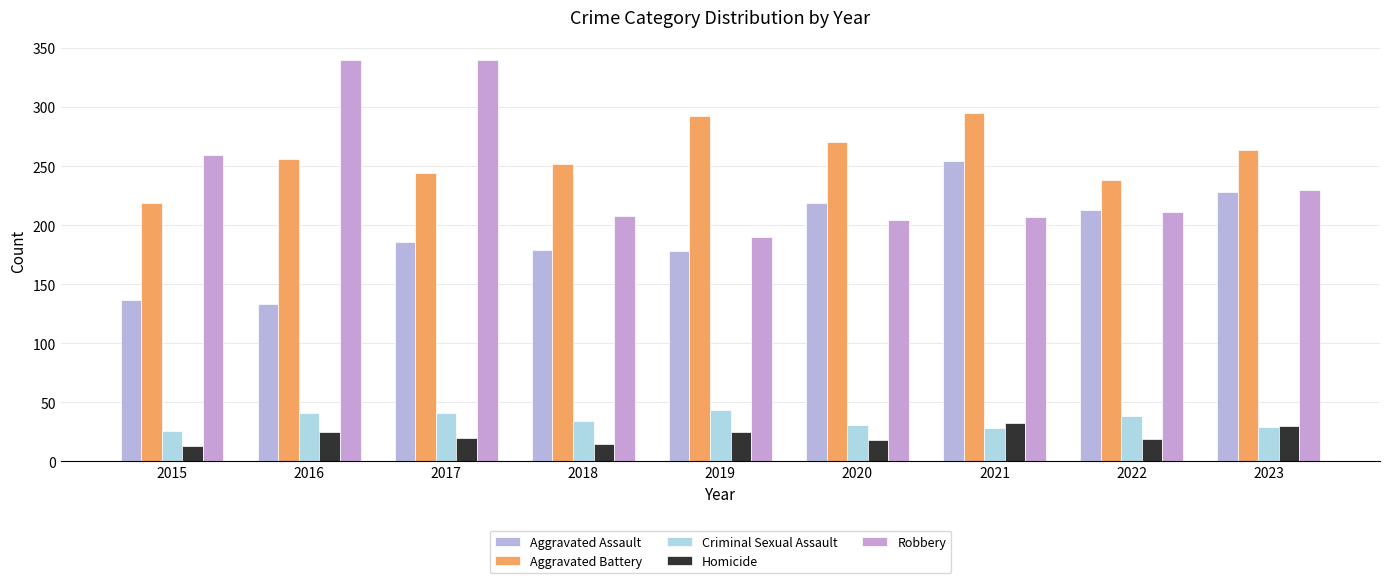

At which label is Aggravated Assault closest to 193?

2017